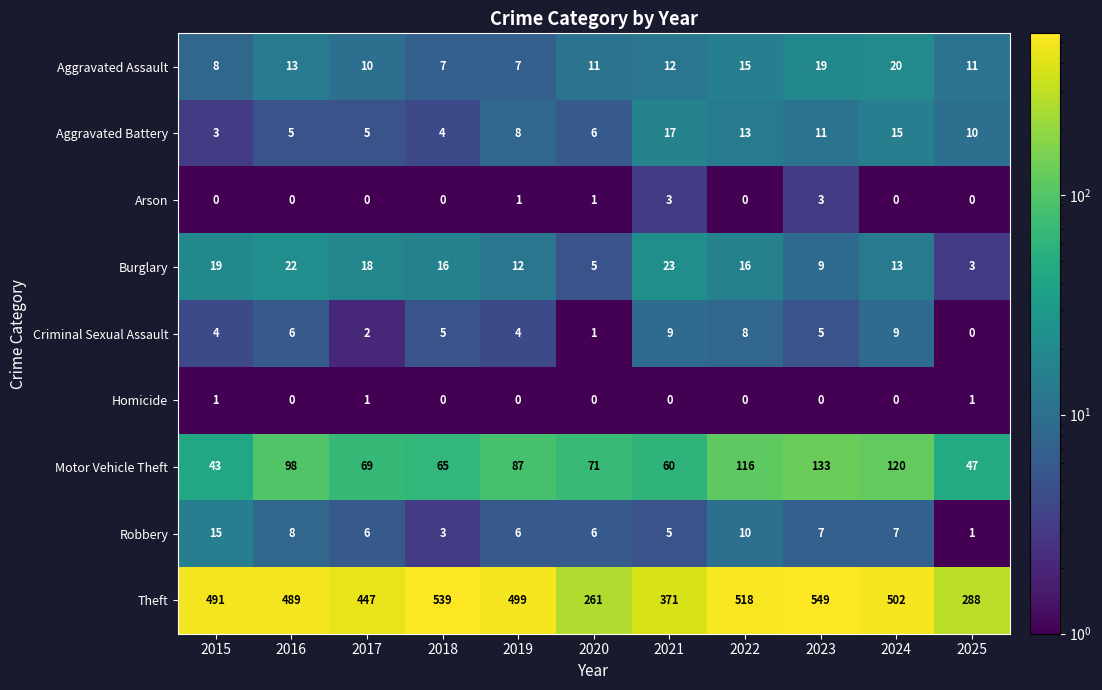

The value of Homicide at 2022 is 0. True or false?

True